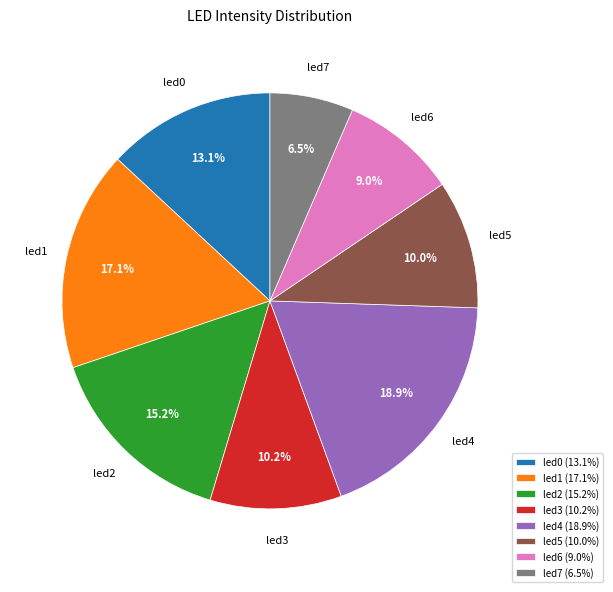

To the nearest percent, what portion does led4 represent?

19%